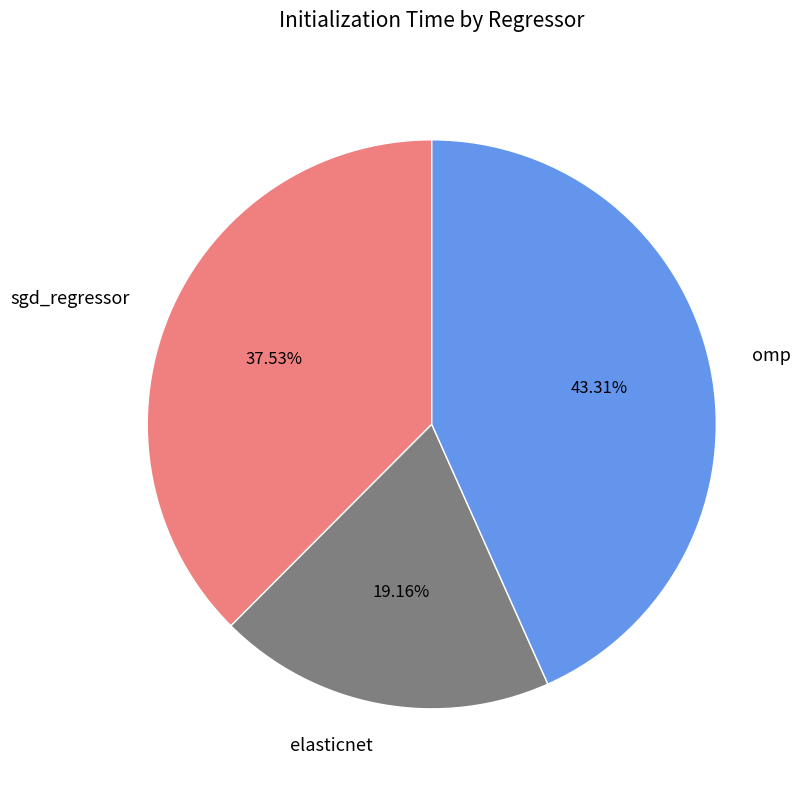

To the nearest percent, what portion does sgd_regressor represent?

38%